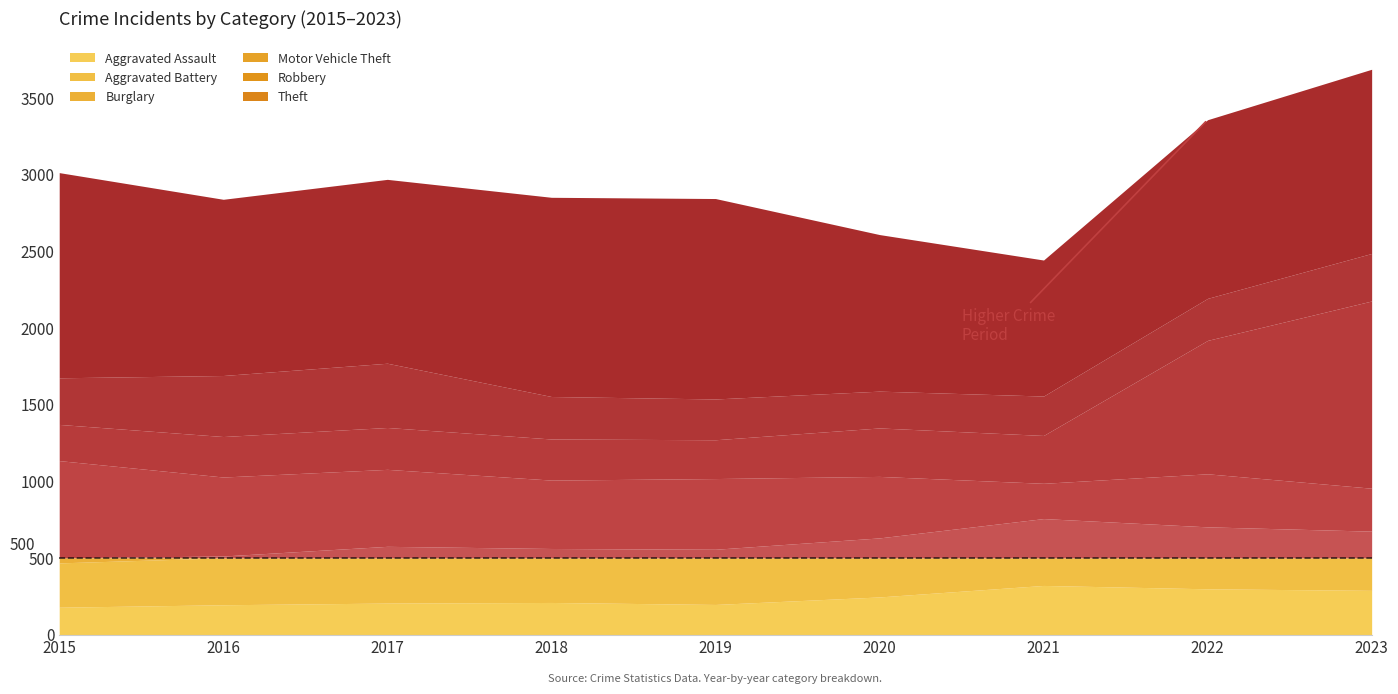

In Motor Vehicle Theft, how many points are lower than both neighbors (excluding endpoints)?

2